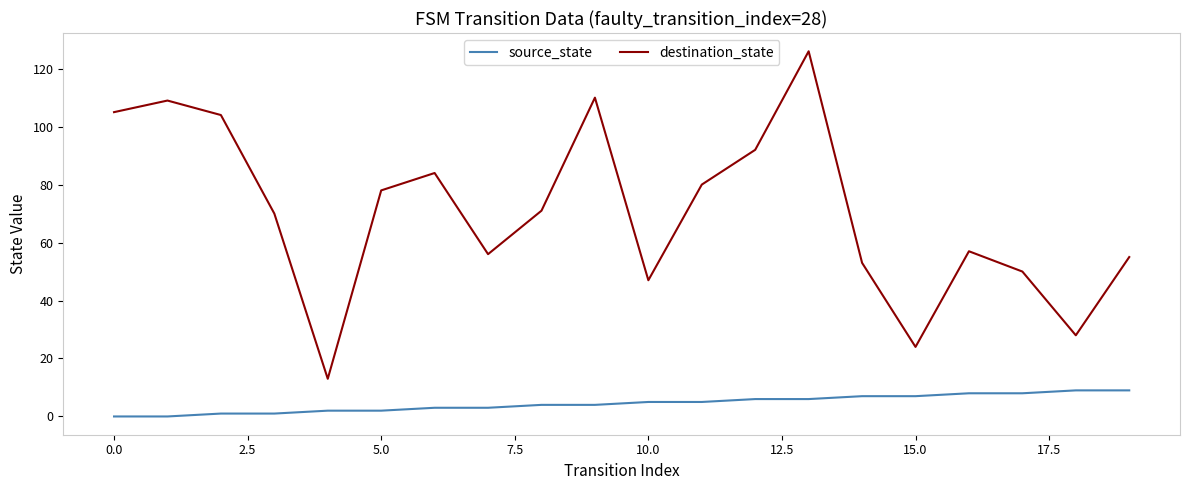

List the series in order of their peak value, highest first.

destination_state, source_state